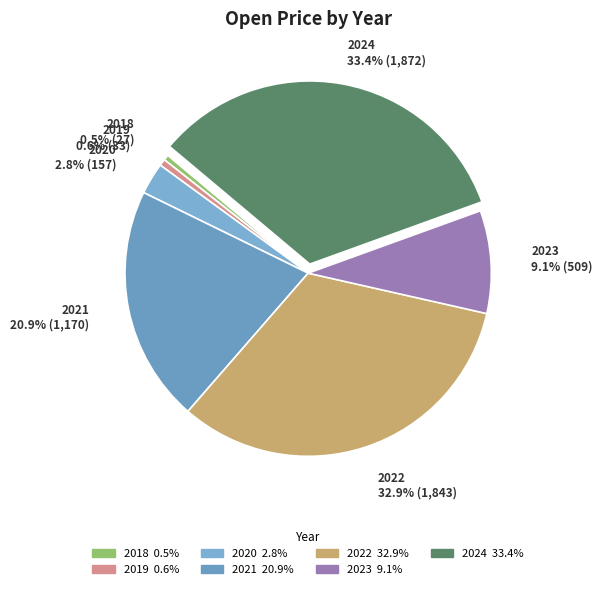

To the nearest percent, what percentage of the pie is 2023?

9%